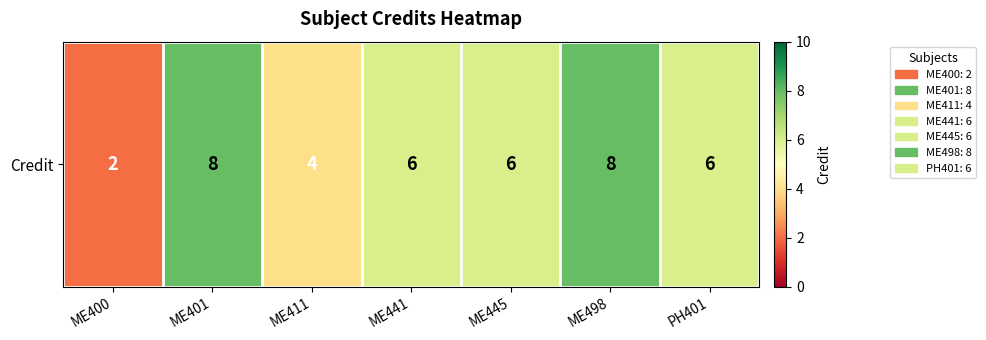

What is the approximate value at PH401?

6